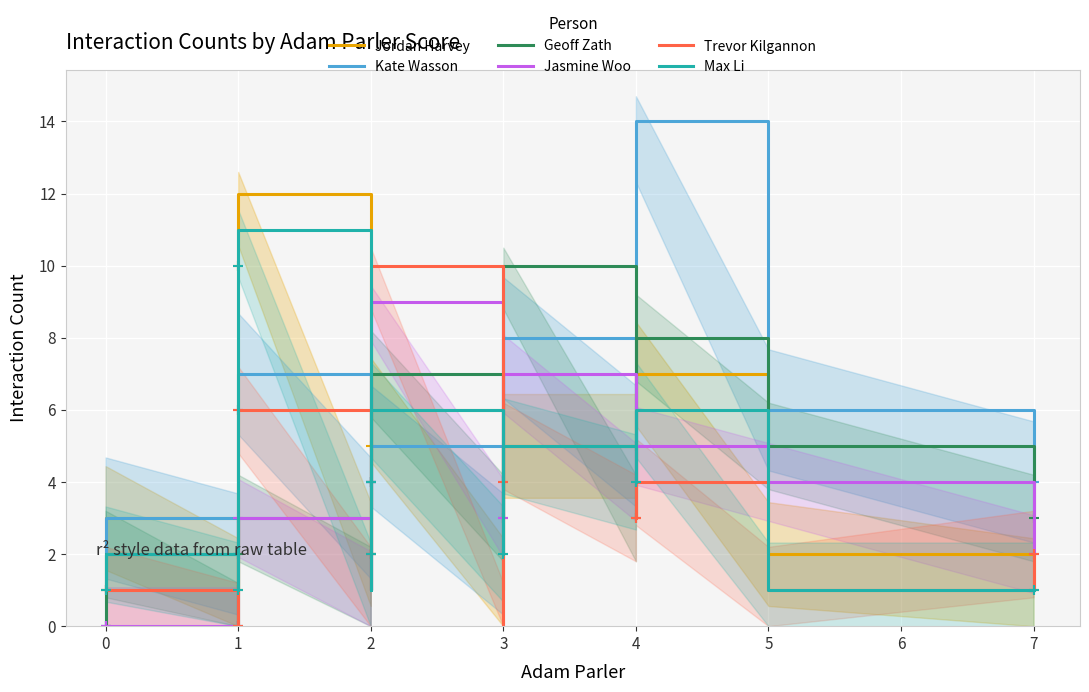

Rank the series by their maximum value, from lowest to highest.

Jasmine Woo, Geoff Zath, Trevor Kilgannon, Max Li, Jordan Harvey, Kate Wasson